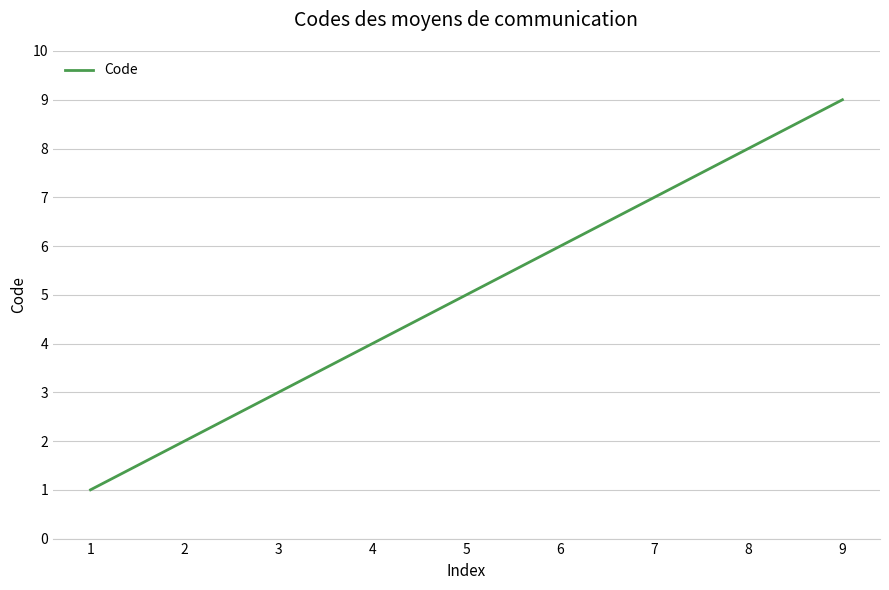

Reading left to right, list all the values displayed in this chart.

1=1	2=2	3=3	4=4	5=5	6=6	7=7	8=8	9=9